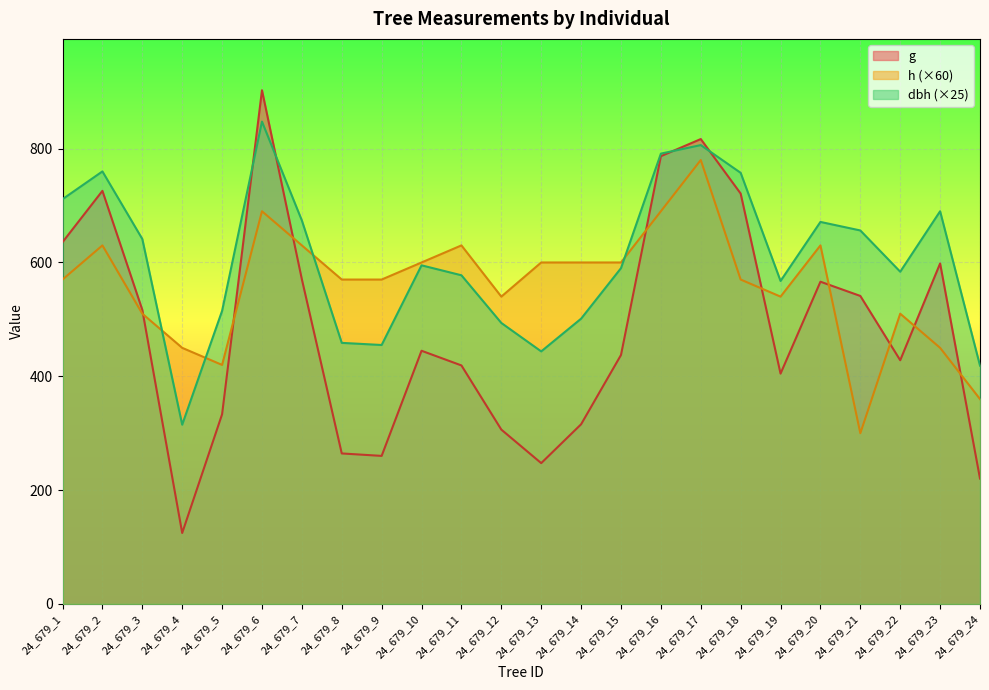

Reading left to right, list all the values displayed in this chart.

dbh: 711.2	760.0	641.2	315.0	515.0	847.5	673.8	458.8	455.0	595.0	577.5	493.8	443.8	501.2	590.0	791.2	806.2	757.5	567.5	671.2	656.2	583.8	690.0	418.8
h: 570.0	630.0	510.0	450.0	420.0	690.0	630.0	570.0	570.0	600.0	630.0	540.0	600.0	600.0	600.0	690.0	780.0	570.0	540.0	630.0	300.0	510.0	450.0	360.0
g: 635.7	725.8	516.7	124.7	333.3	902.6	570.4	264.5	260.2	444.9	419.1	306.4	247.4	315.7	437.4	786.8	816.9	721.1	404.7	566.2	541.2	428.2	598.3	220.3